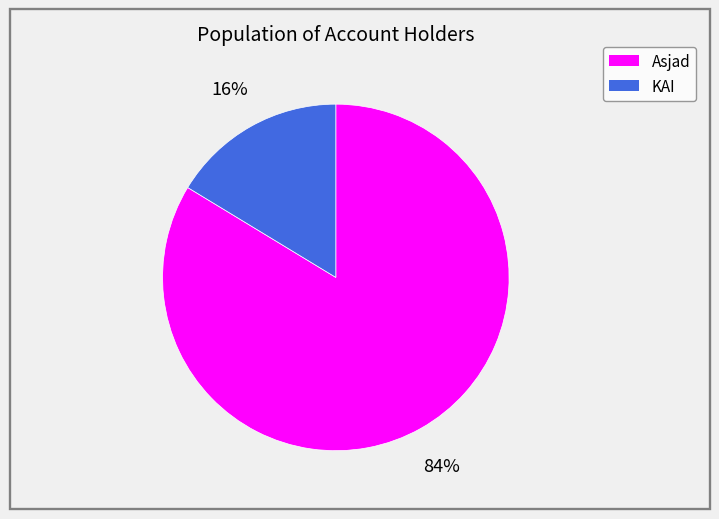

The KAI slice represents 5% of the pie. True or false?

False